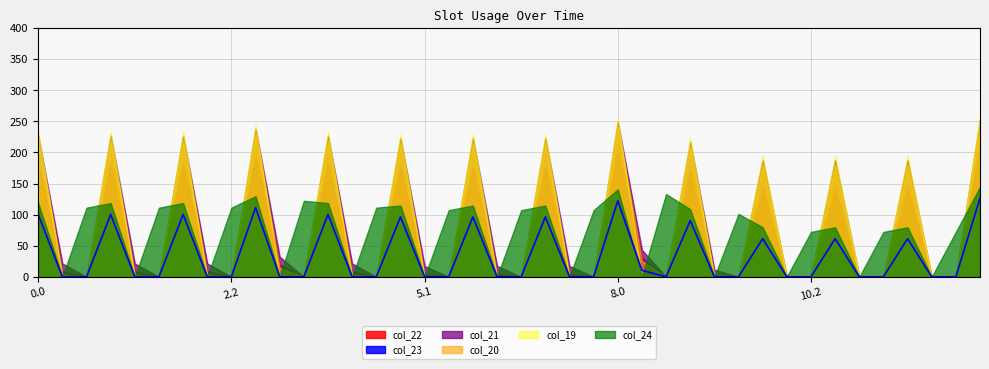

Which label corresponds to the smallest value in the chart?

2.2